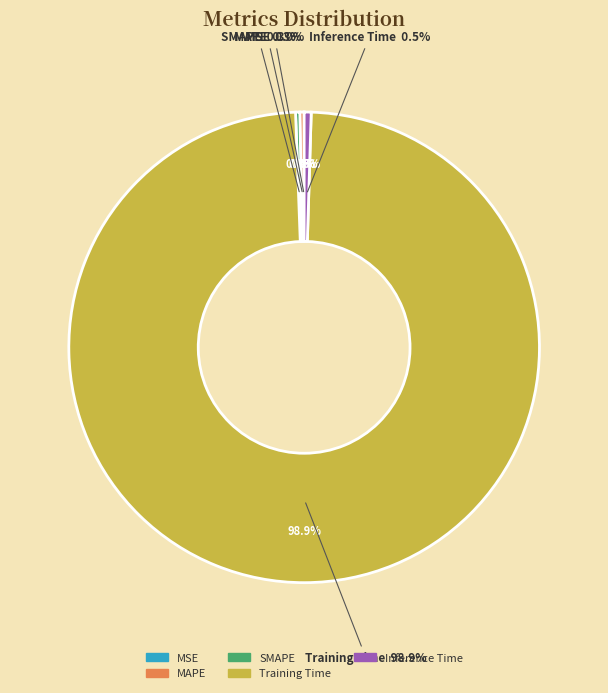

The MAPE slice represents 0% of the pie. True or false?

True